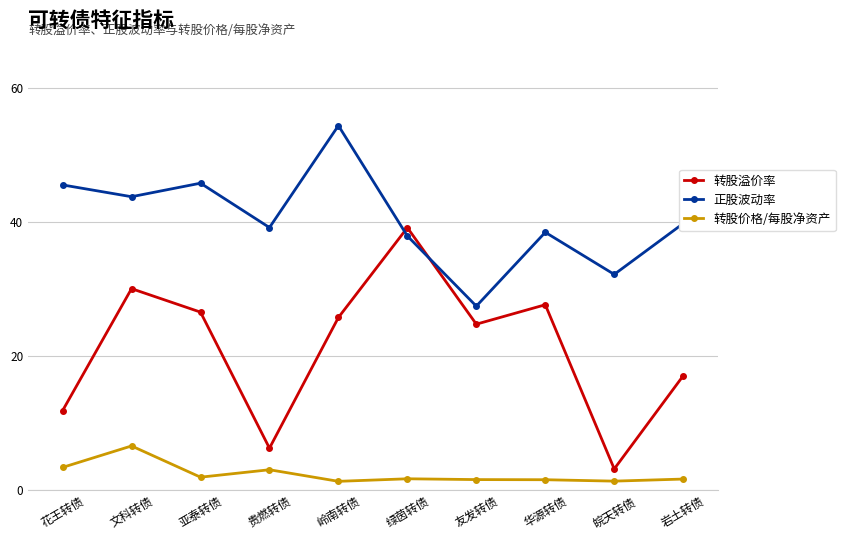

Is the value of 转股价格/每股净资产 at 岭南转债 greater than the value of 转股溢价率 at 岭南转债?

No